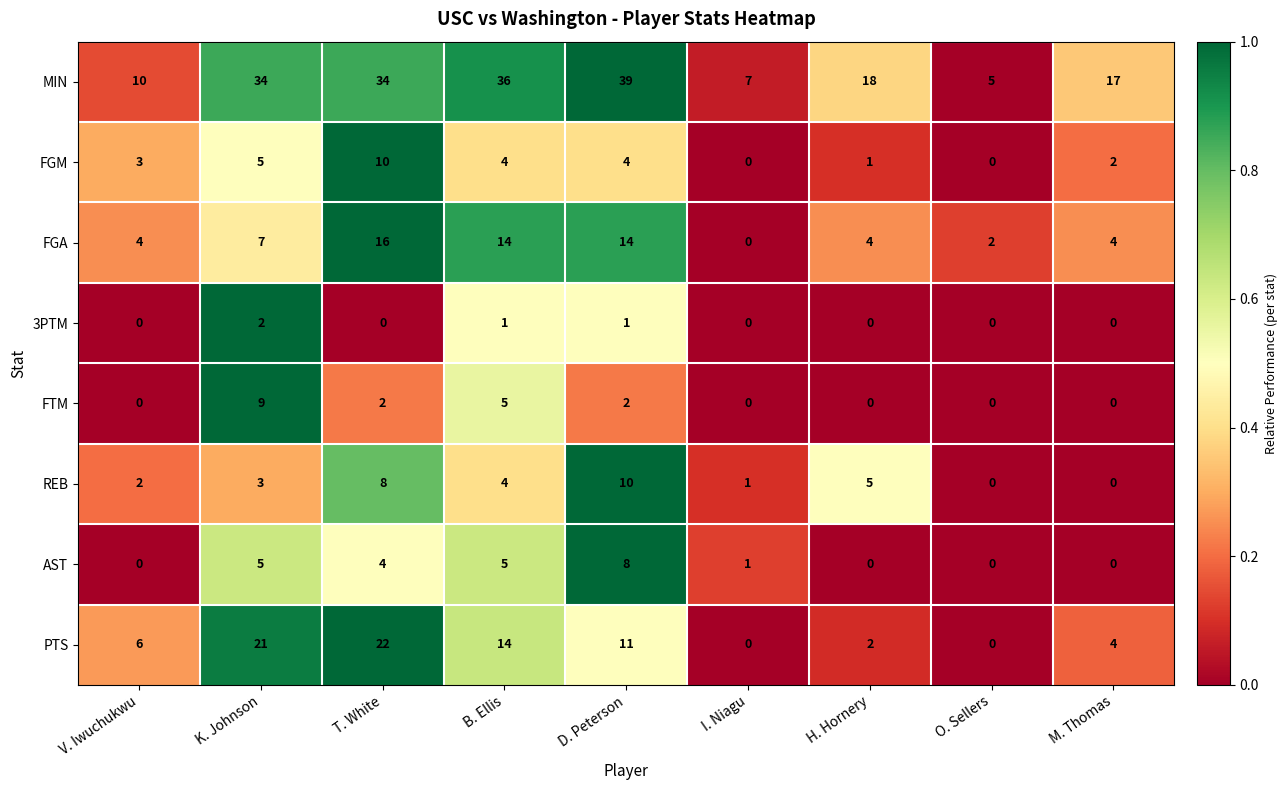

At which label does AST reach its peak?

D. Peterson